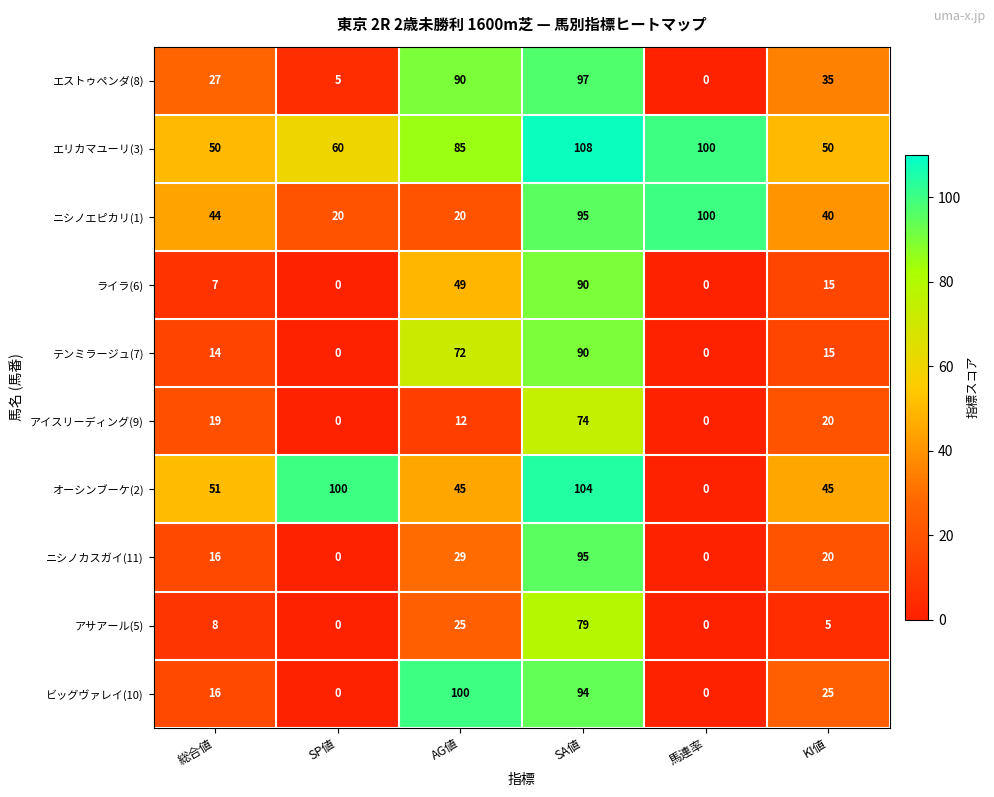

At how many categories does at least one series exceed 29?

6